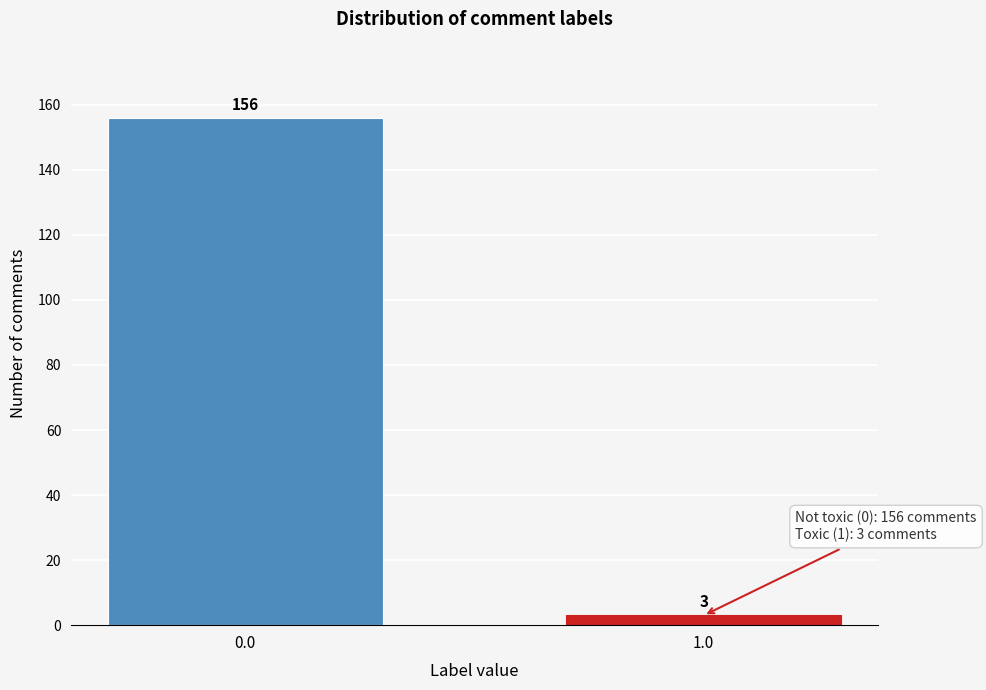

Reading right to left, what are all the values shown in this chart?

1.0=3	0.0=156